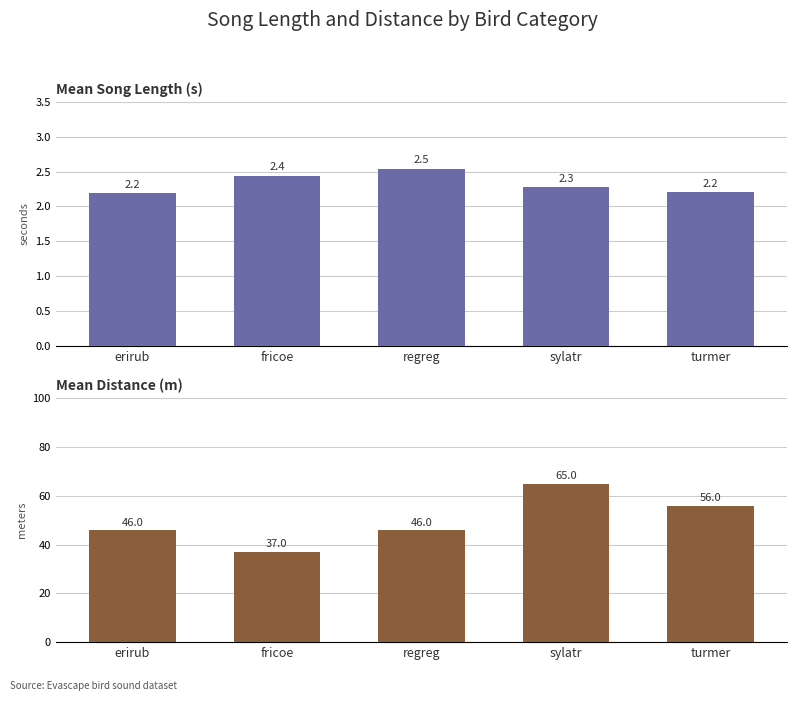

How many bars are there in total?

10